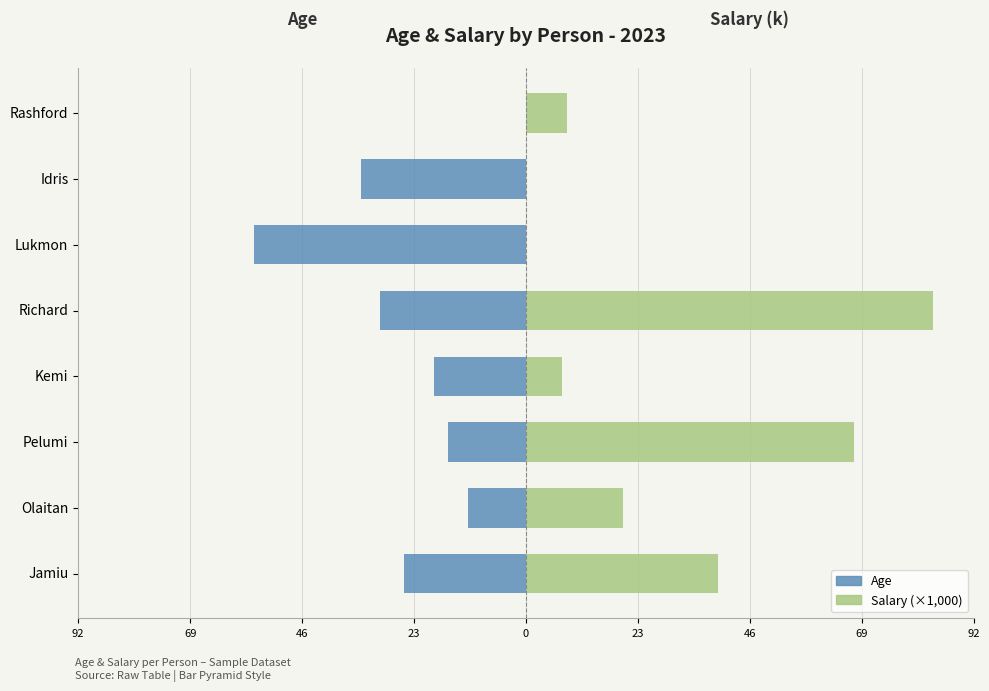

What value does the Age series have at Lukmon?

-56.0